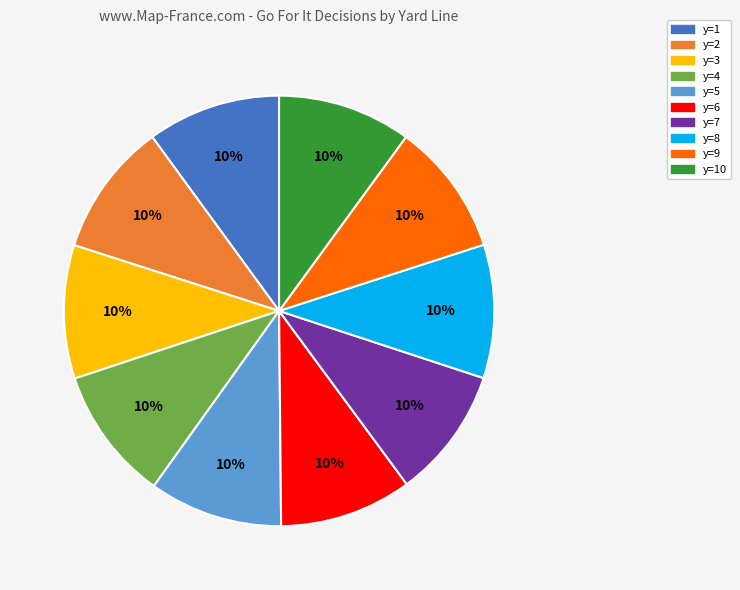

To the nearest percent, what is the combined percentage of y=10 and y=2?

20%